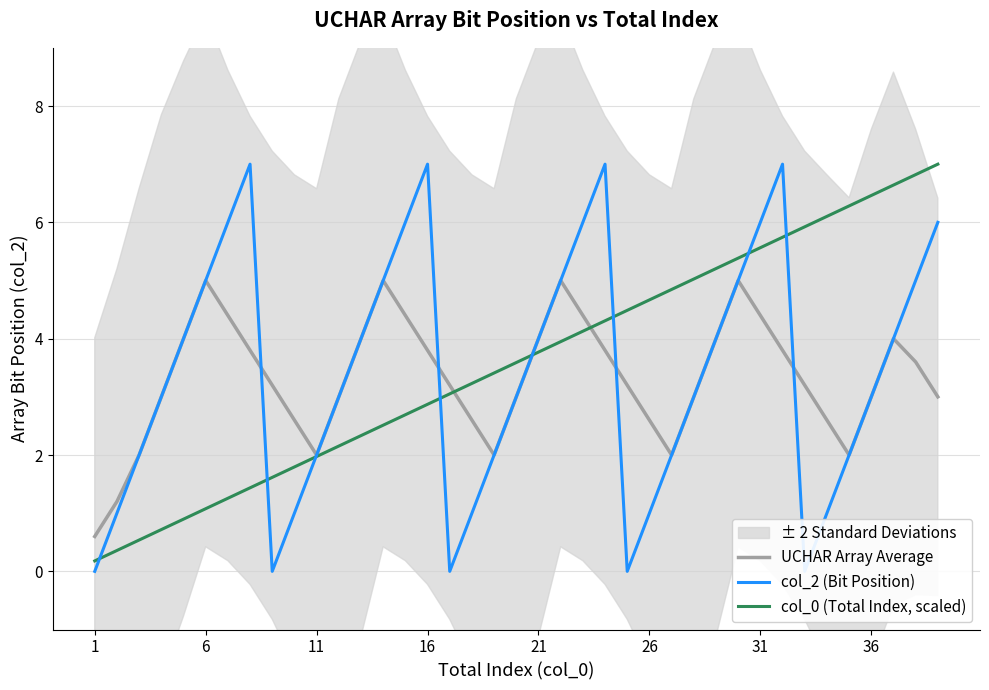

The col_0 (Total Index, scaled) series shows 1.1 at 6. True or false?

True